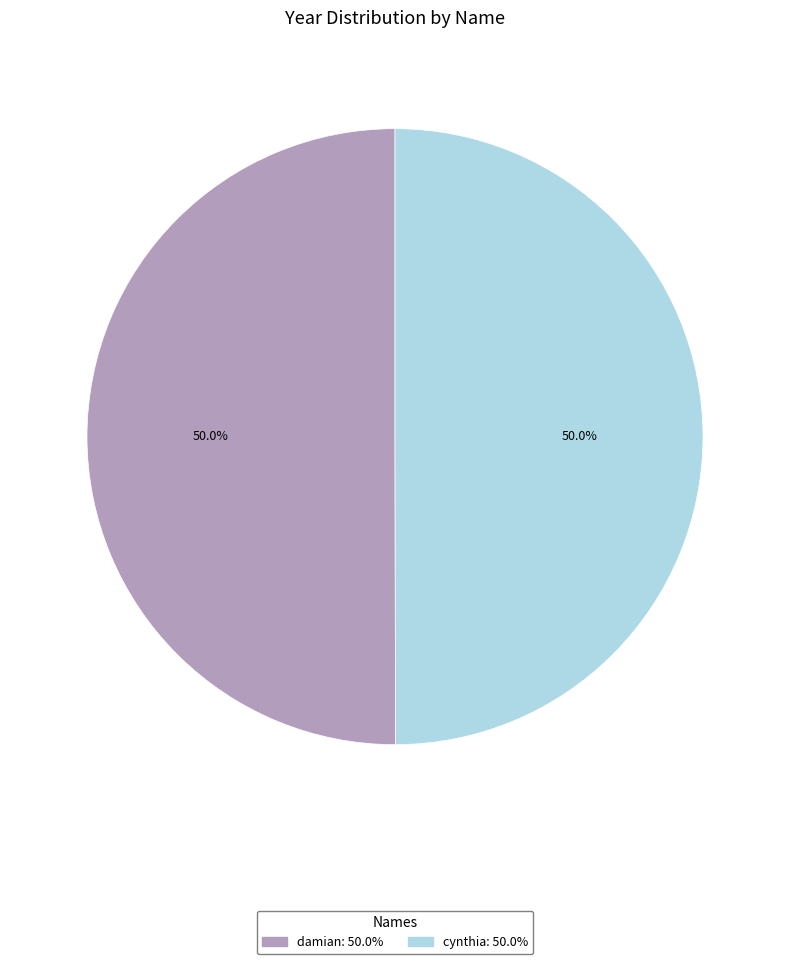

Approximately how many times larger is the value at cynthia compared to damian?

1.0